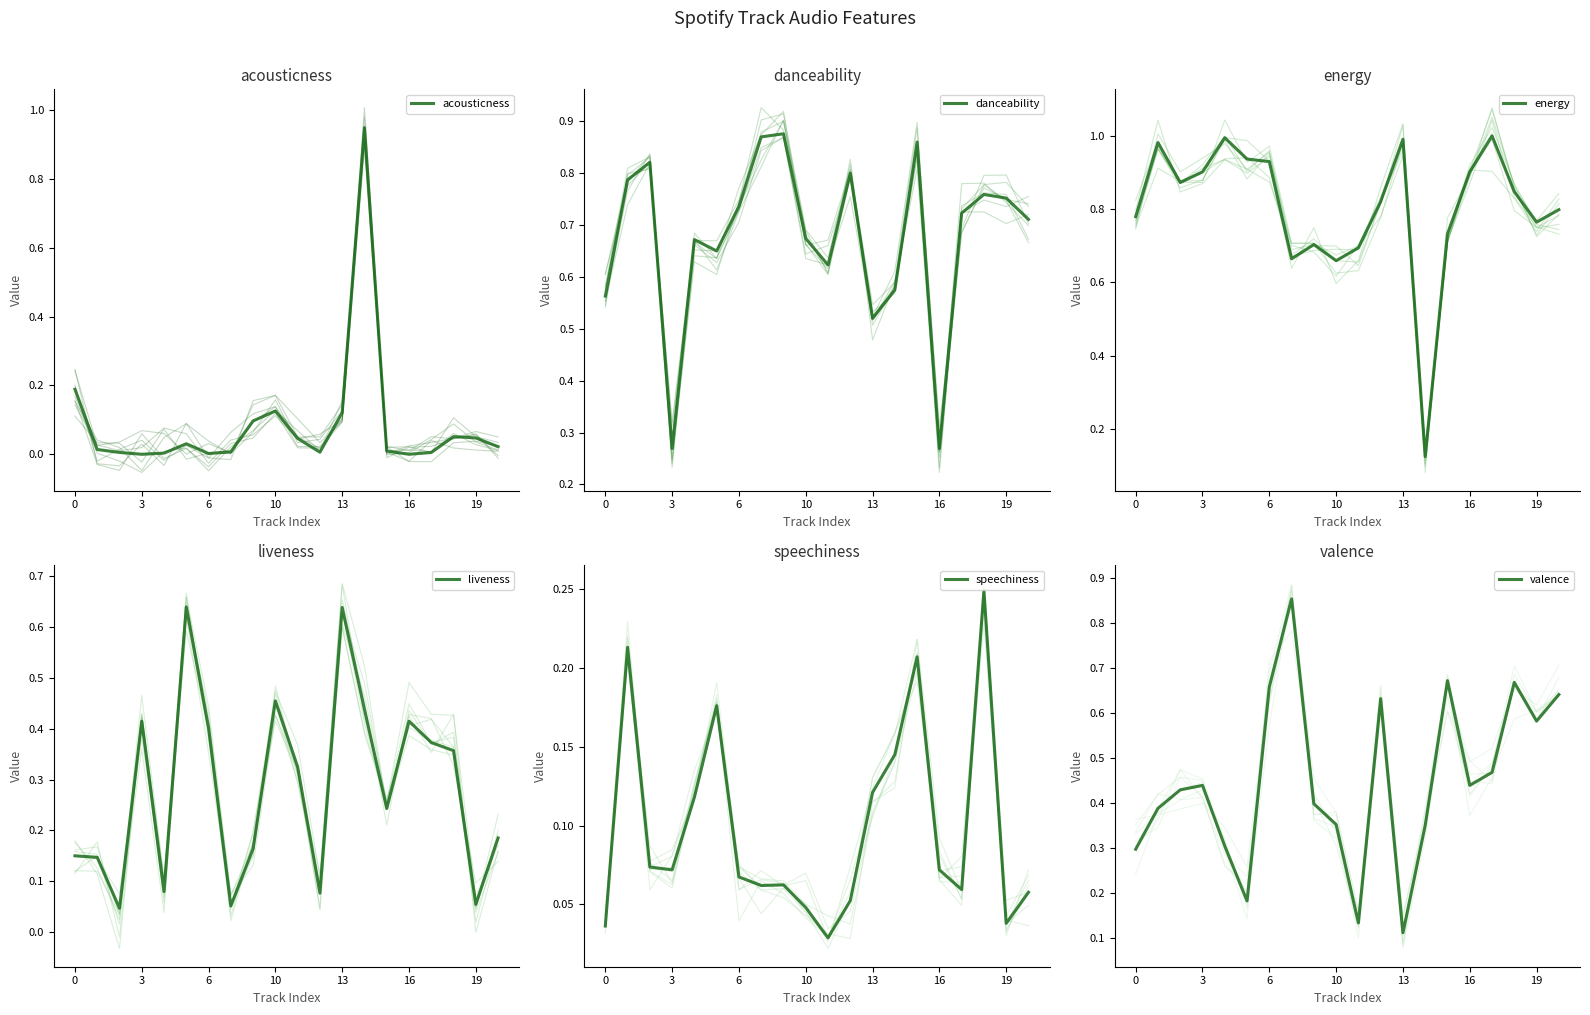

What are all the series names shown in the legend?

acousticness, danceability, energy, liveness, speechiness, valence